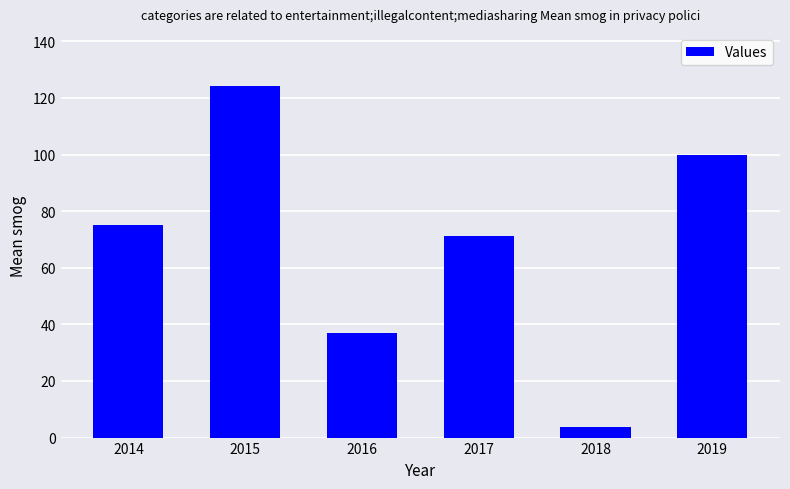

Where does the data first go above 75?

2014